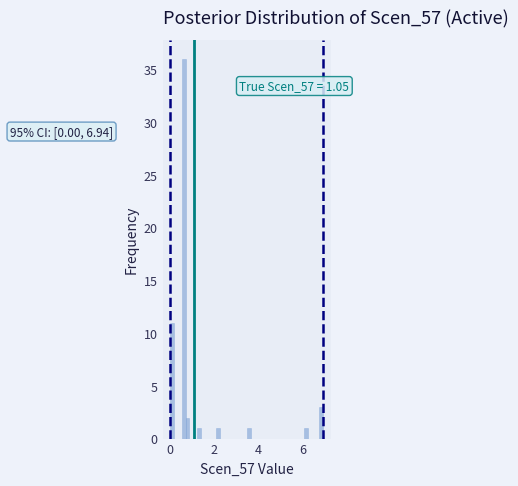

Read against the x-axis, roughly where is the centre of the tallest bar?

0.6